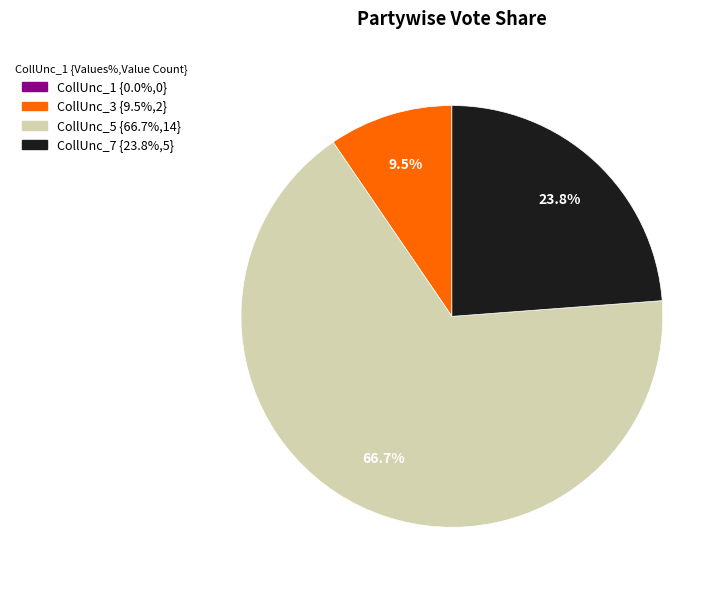

Is there any slice that represents more than half of the pie?

Yes